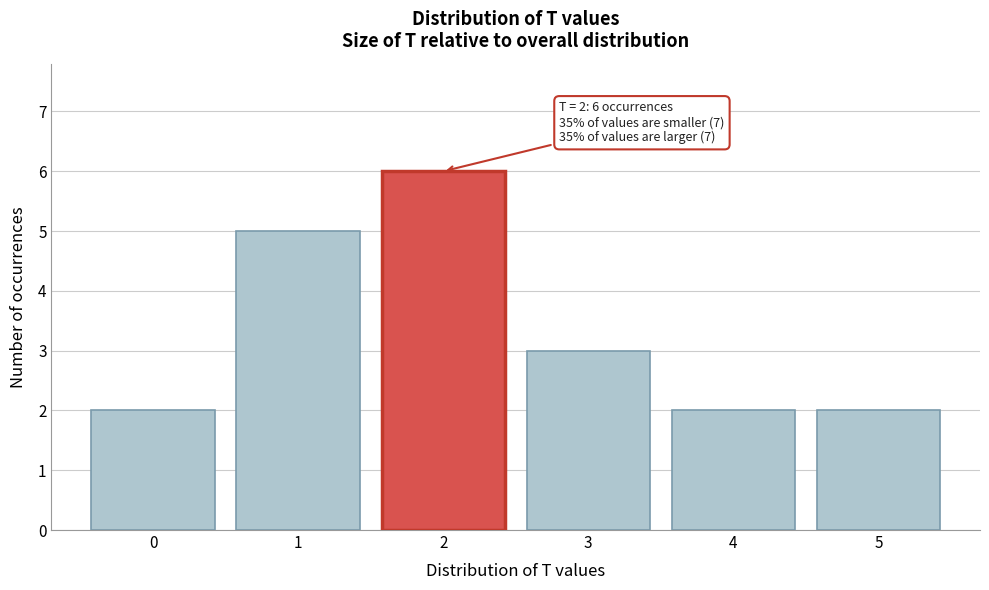

Over which range of the x-axis is the bar tallest?

1.5 to 2.5